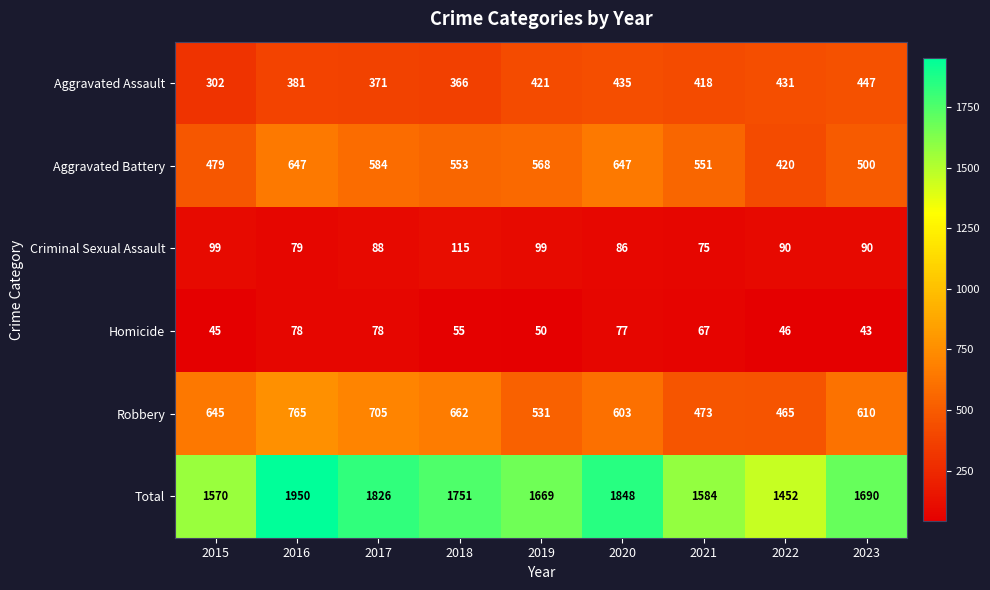

At how many categories does at least one series exceed 1467?

8